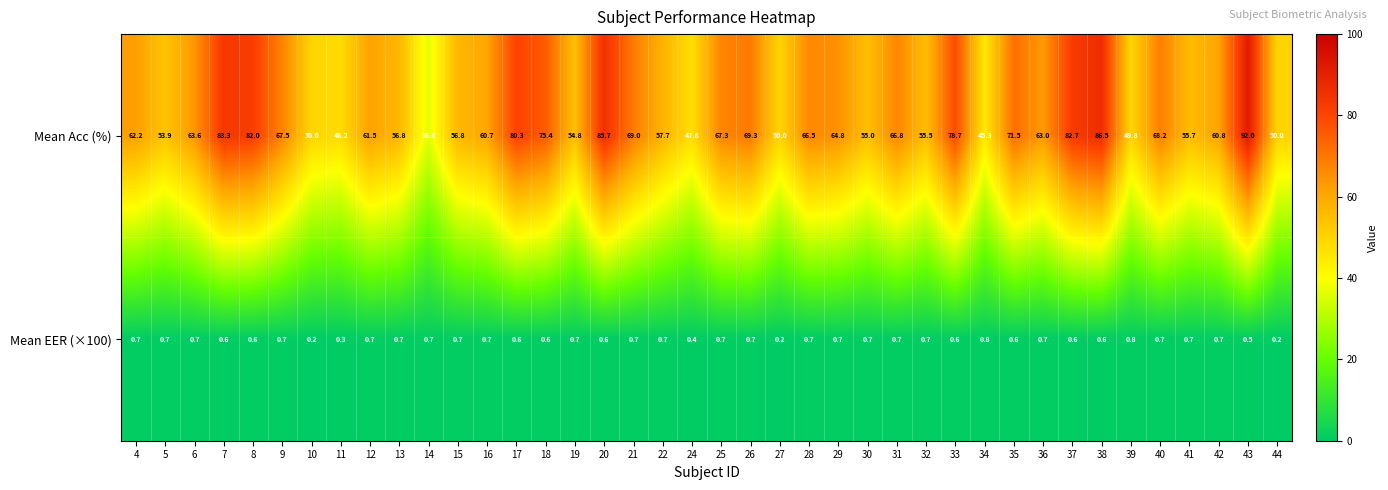

The Mean Acc (%) series shows 66.8 at 31. True or false?

True